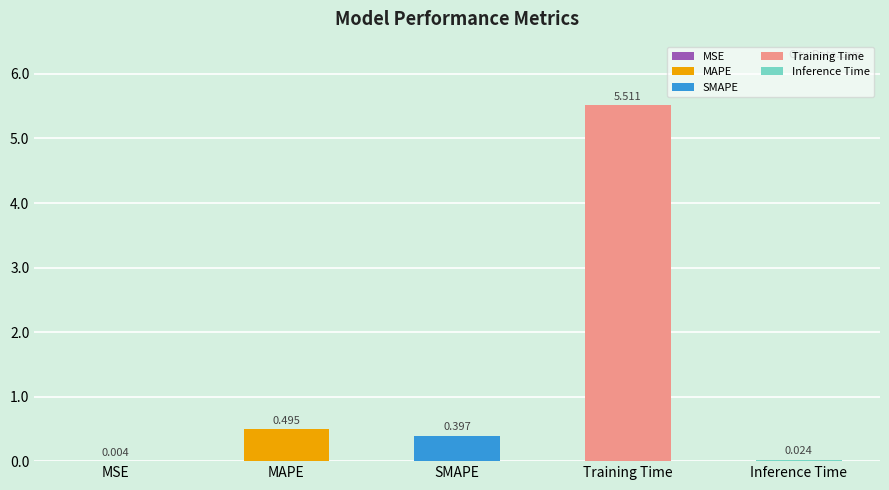

Between MSE and Training Time, which is larger?

Training Time